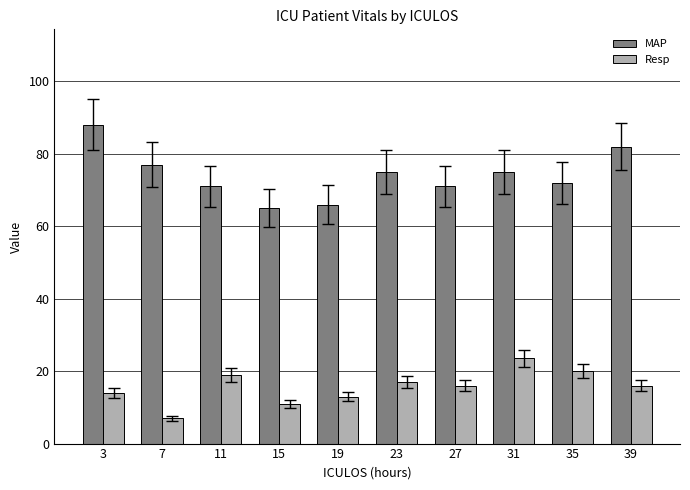

Reading right to left, extract all data points from this chart.

MAP: 39=82.0	35=72.0	31=75.0	27=71.0	23=75.0	19=66.0	15=65.0	11=71.0	7=77.0	3=88.0
Resp: 39=16.0	35=20.0	31=23.5	27=16.0	23=17.0	19=13.0	15=11.0	11=19.0	7=7.0	3=14.0